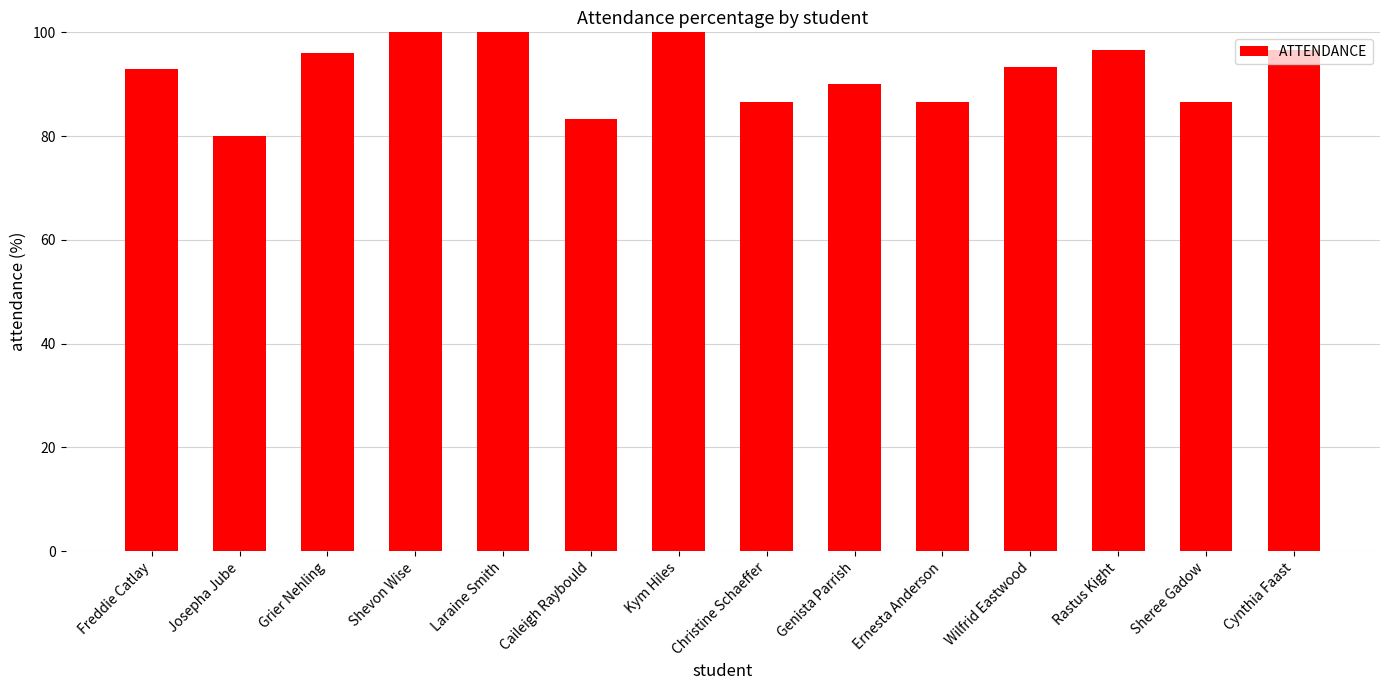

The value at Genista Parrish is 90.0. True or false?

True